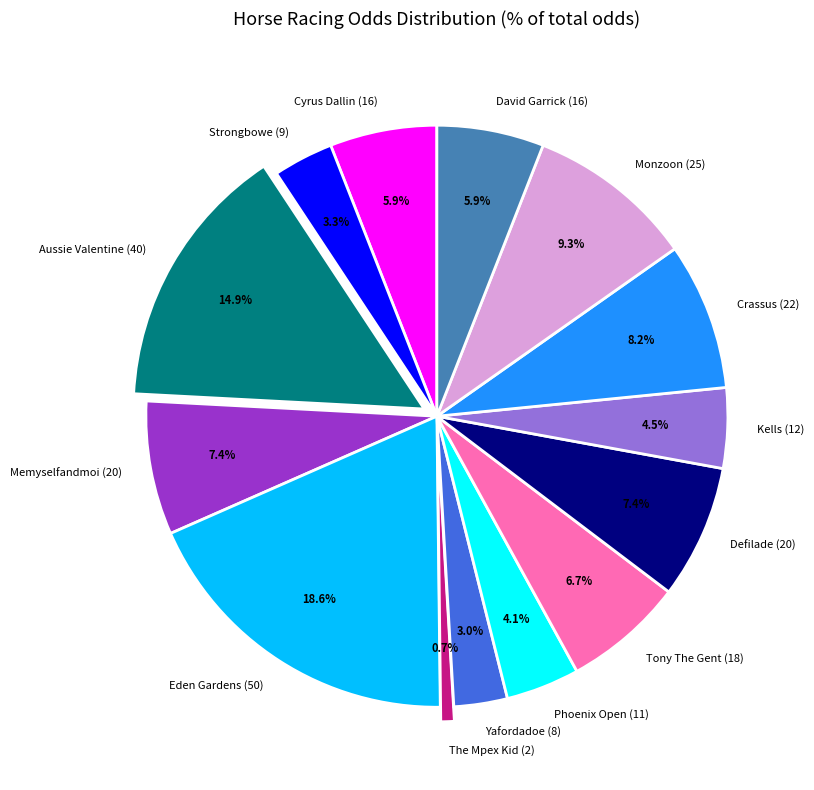

To the nearest percent, what is the combined percentage of Kells (12) and Cyrus Dallin (16)?

10%